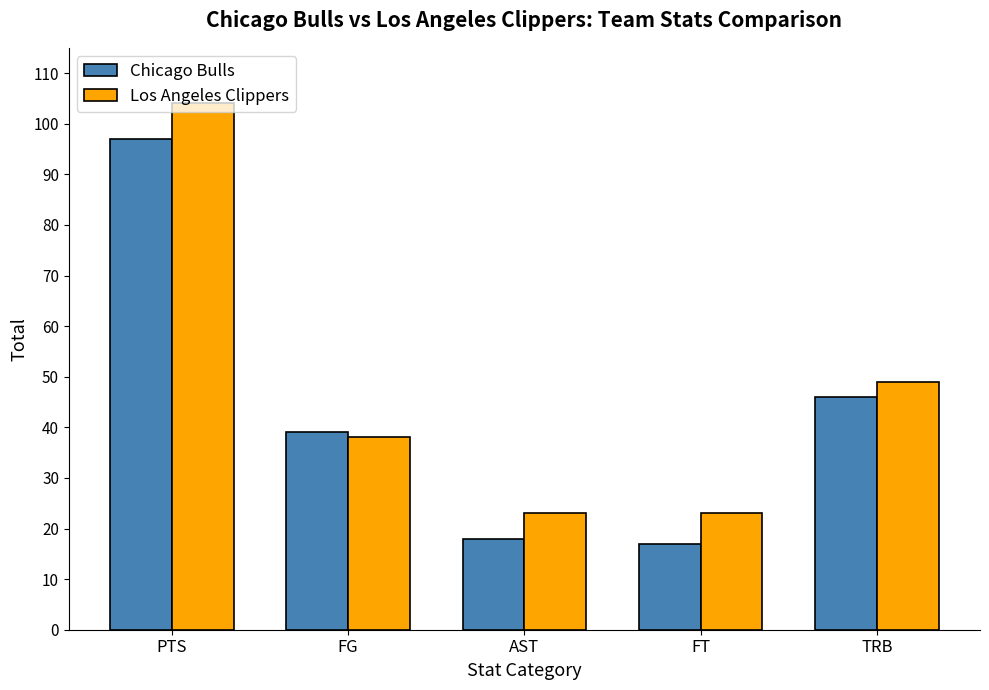

Which series has the largest range (max minus min)?

Los Angeles Clippers